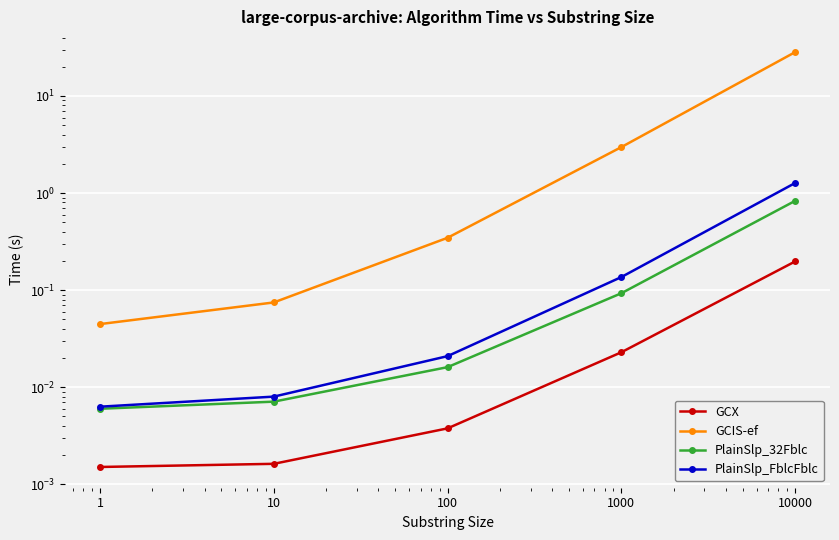

True or false: GCX and PlainSlp_FblcFblc cross at least once.

False